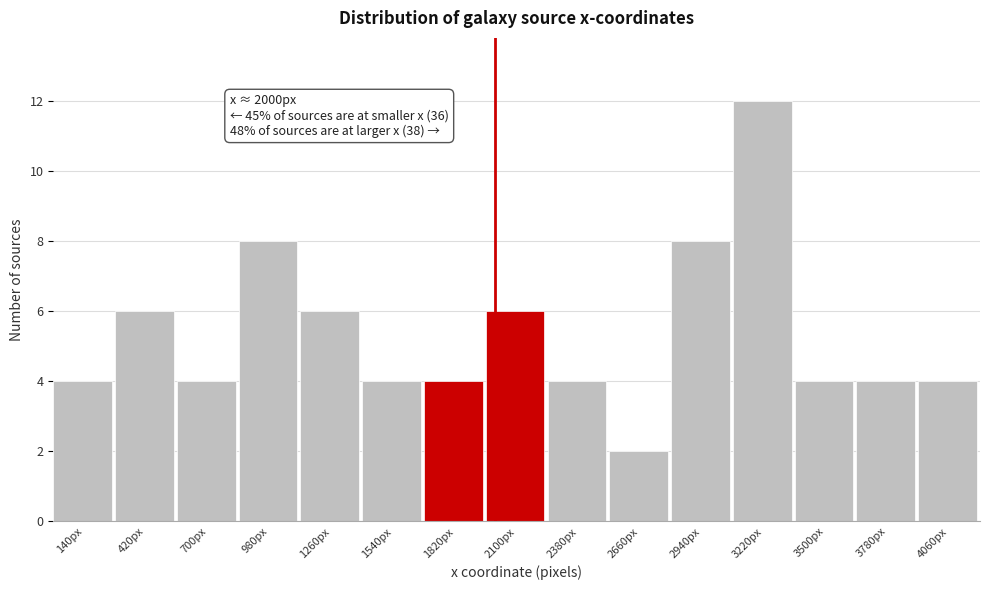

Which range on the x-axis has the tallest bar?

3080 to 3360